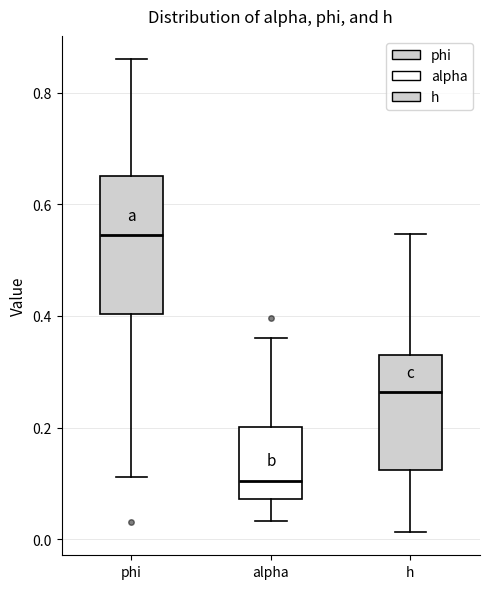

Reading left to right, read every box against the y-axis: the position of its median line, the range the box covers, and the ends of its whiskers. The values are not printed on the chart, so give them approximately, as read against the axis.

phi: median 0.54, box 0.40 to 0.66, whiskers 0.12 to 0.86
alpha: median 0.10, box 0.08 to 0.20, whiskers 0.04 to 0.36
h: median 0.26, box 0.12 to 0.32, whiskers 0.02 to 0.54